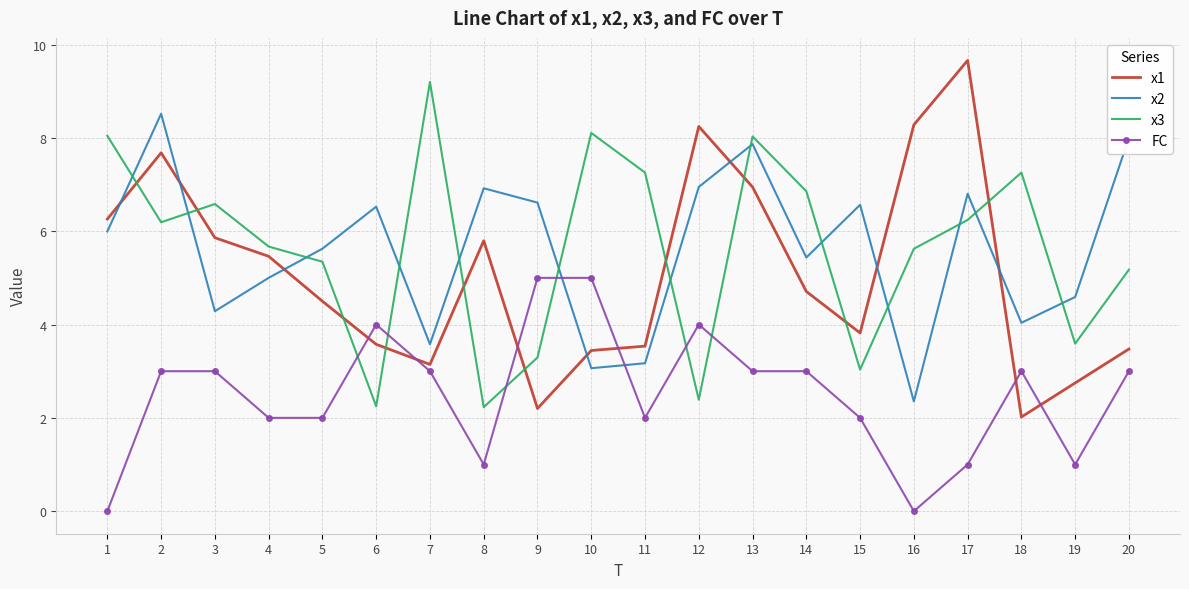

At how many categories does at least one series exceed 2?

20